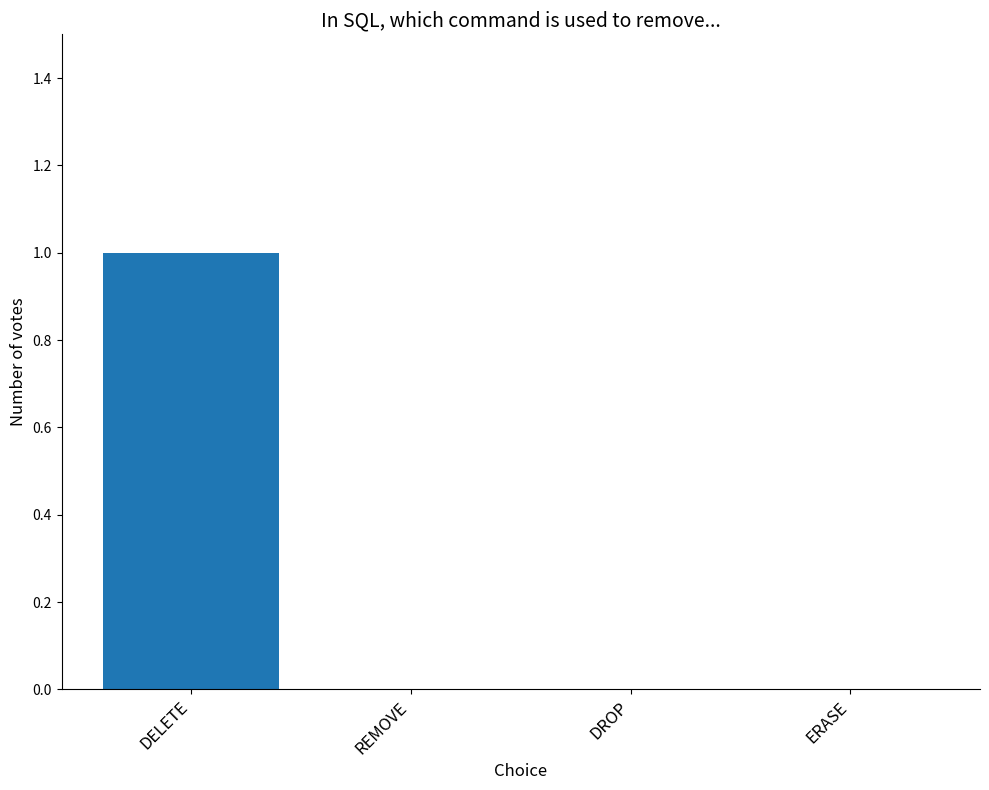

What is the change in value from DELETE to ERASE?

-1